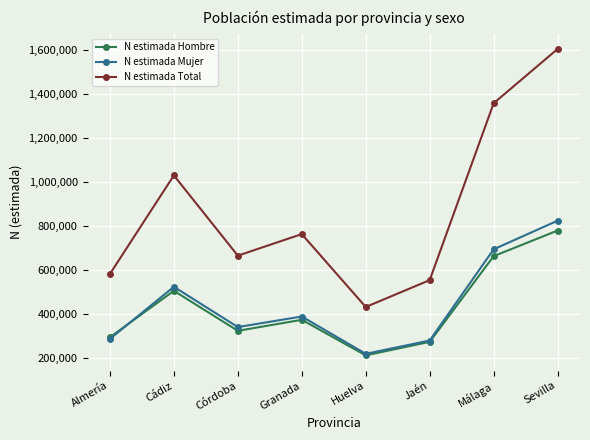

Read the N estimada Hombre value at Málaga, to the nearest 100.

662800